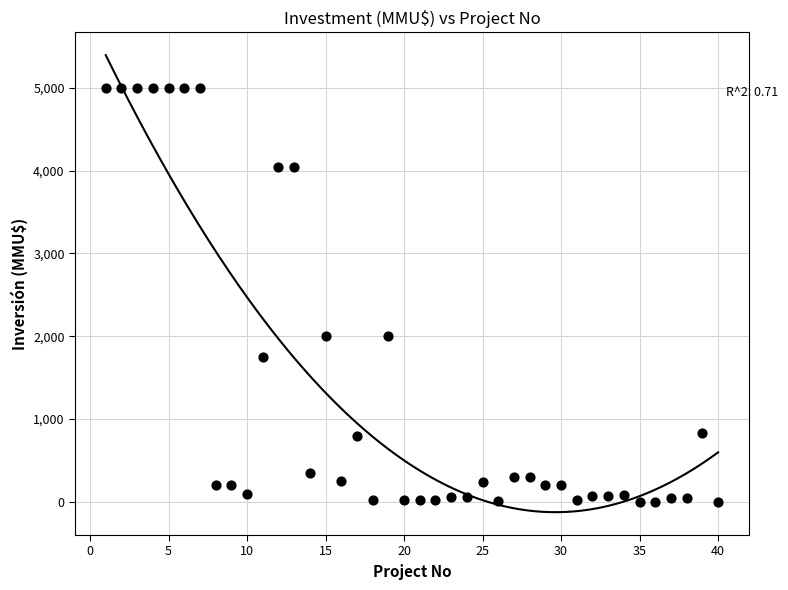

What is the range of X values (max minus min)?

39